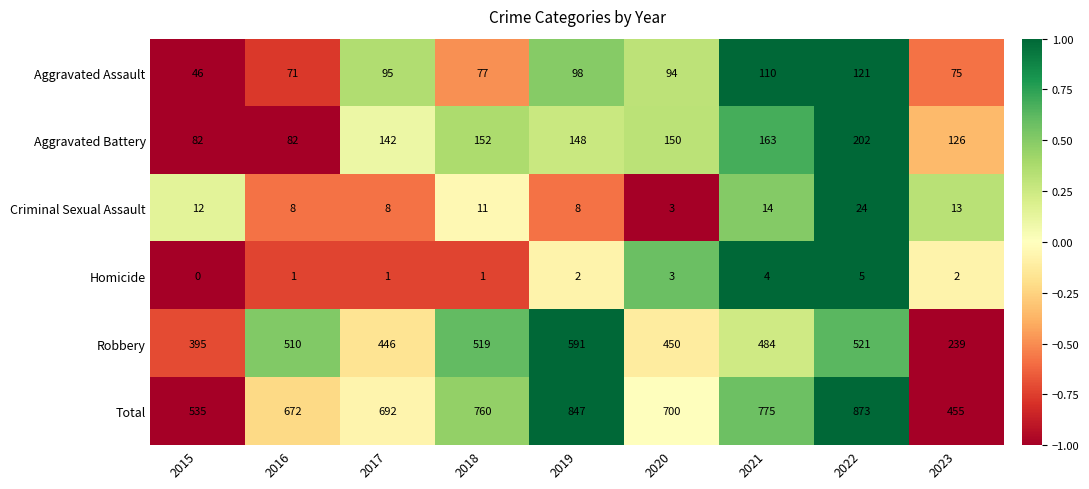

What is the spread (max minus min) of values at 2015?

535